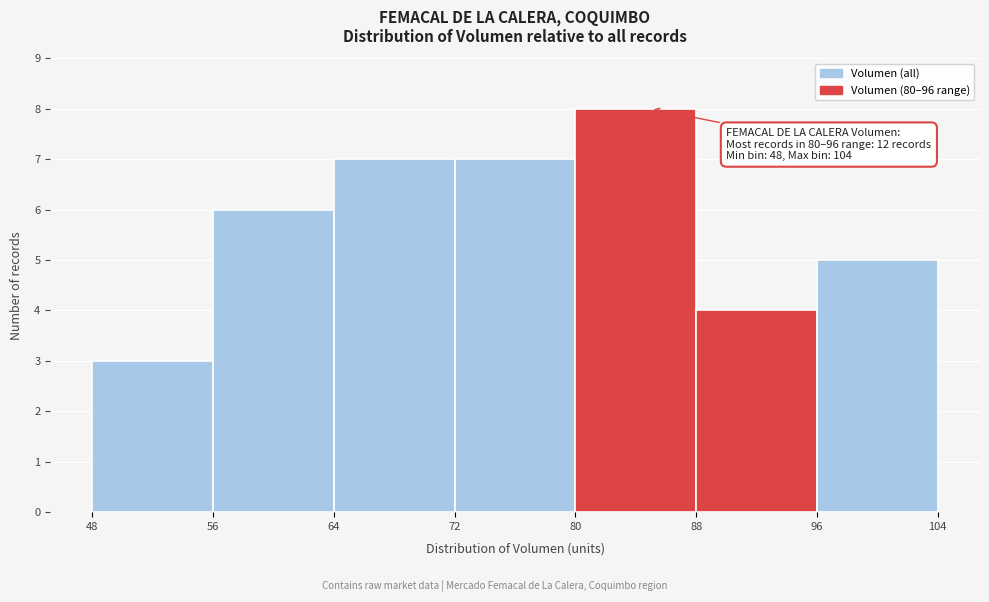

Over which range of the x-axis is the bar tallest?

80 to 88